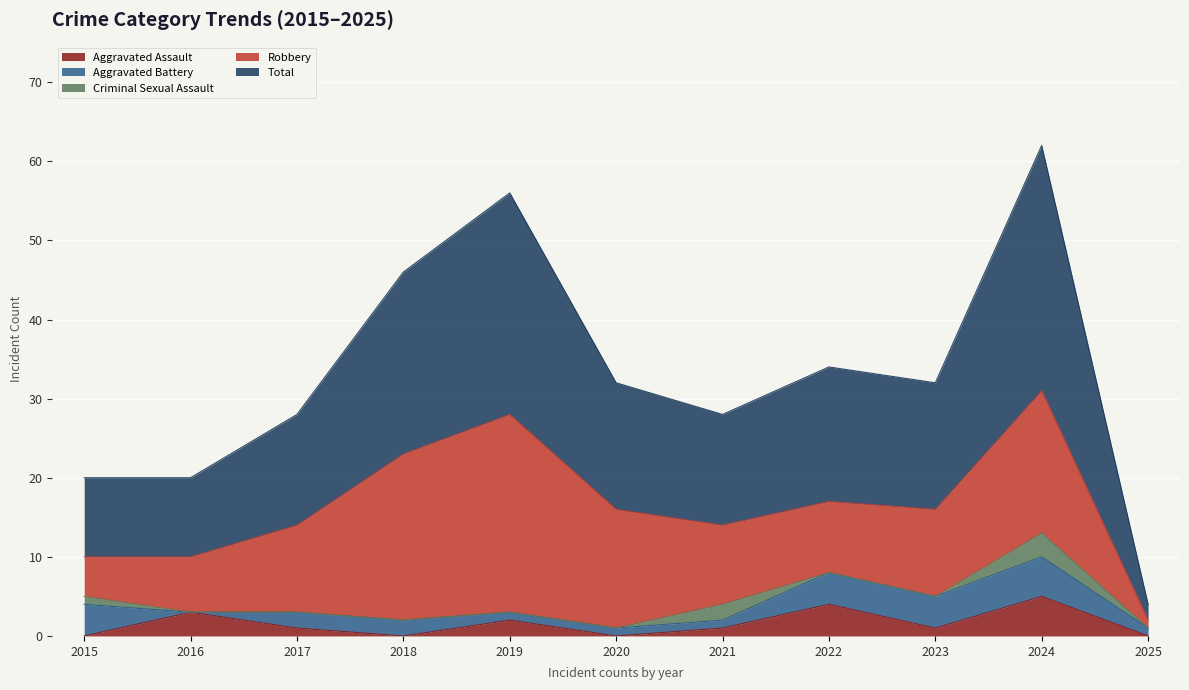

What is the sum of the Robbery values at 2016 and 2020?

22